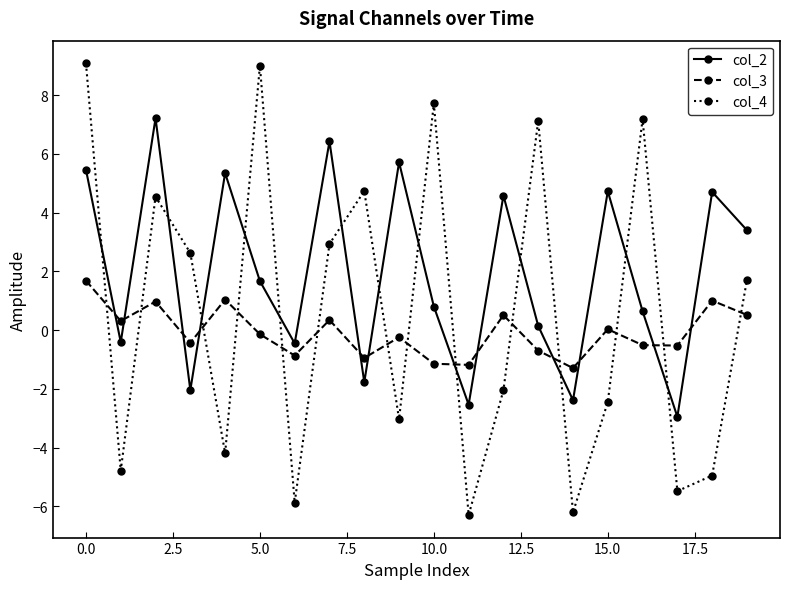

Is this an area chart (filled region under the line)?

No